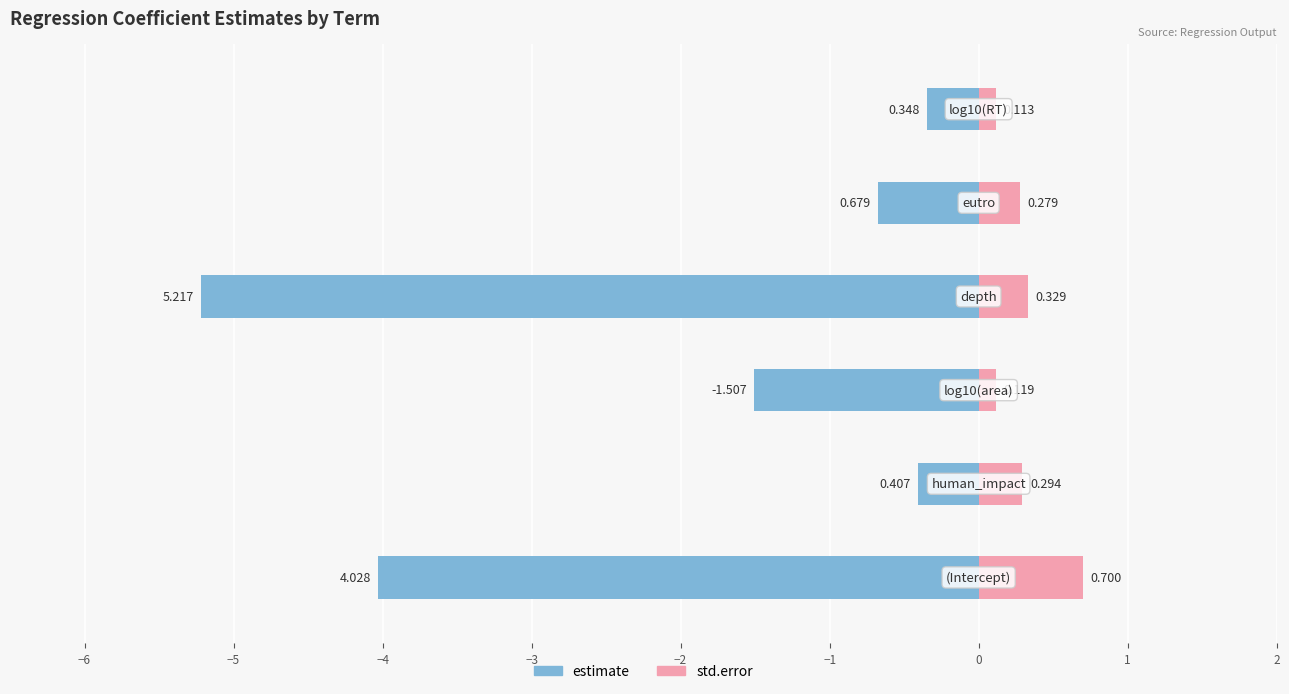

What is the sum of all std.error values?

1.8